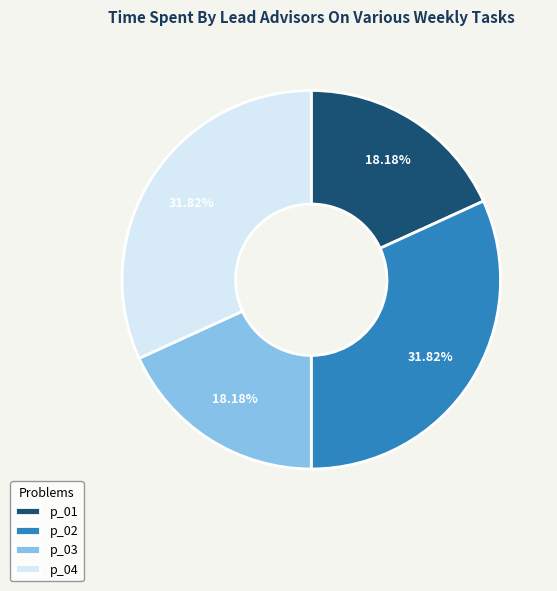

What percentage do p_03 and p_02 together represent?

50.0%